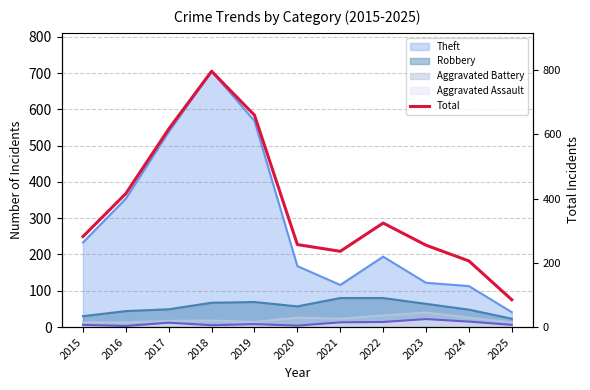

What is the difference between the maximum and minimum values?

712